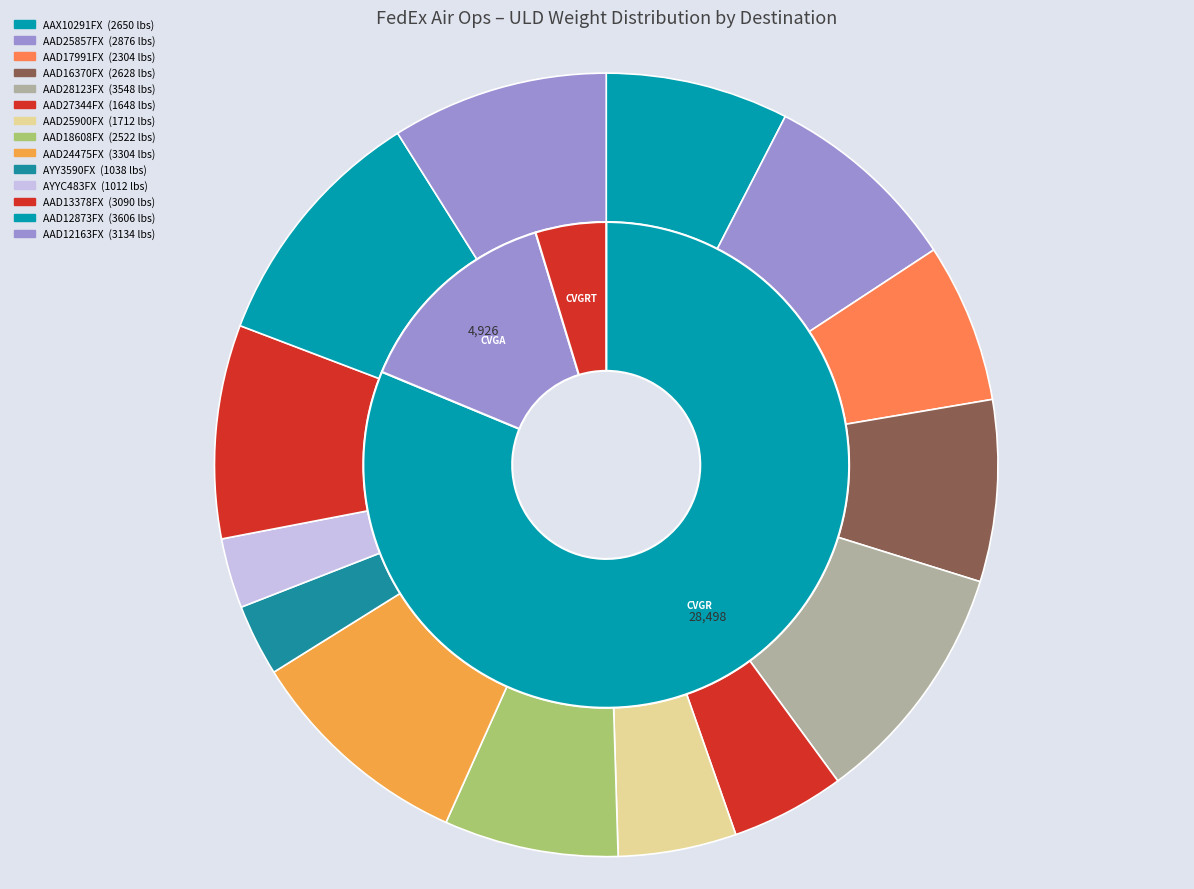

Does AYY3590FX account for over 50% of the chart?

No